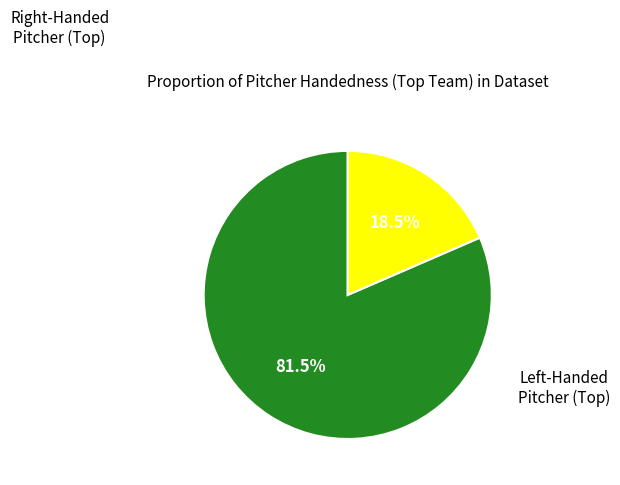

Count the number of slices in the pie.

2